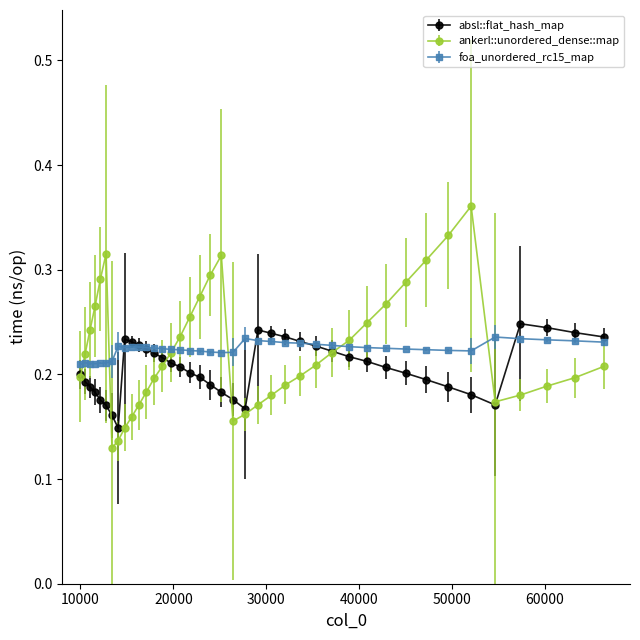

At how many categories does at least one series exceed 0?

40